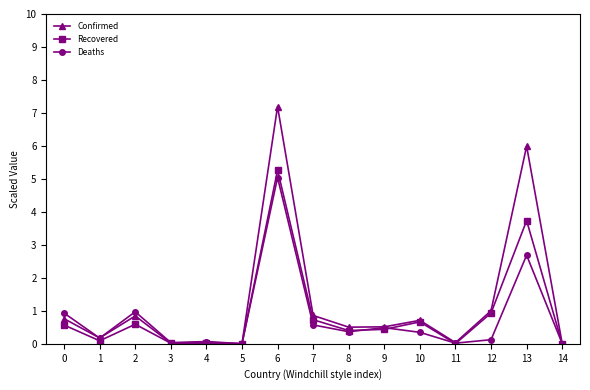

What is the value of the Recovered point at the 2nd from the left?

0.1